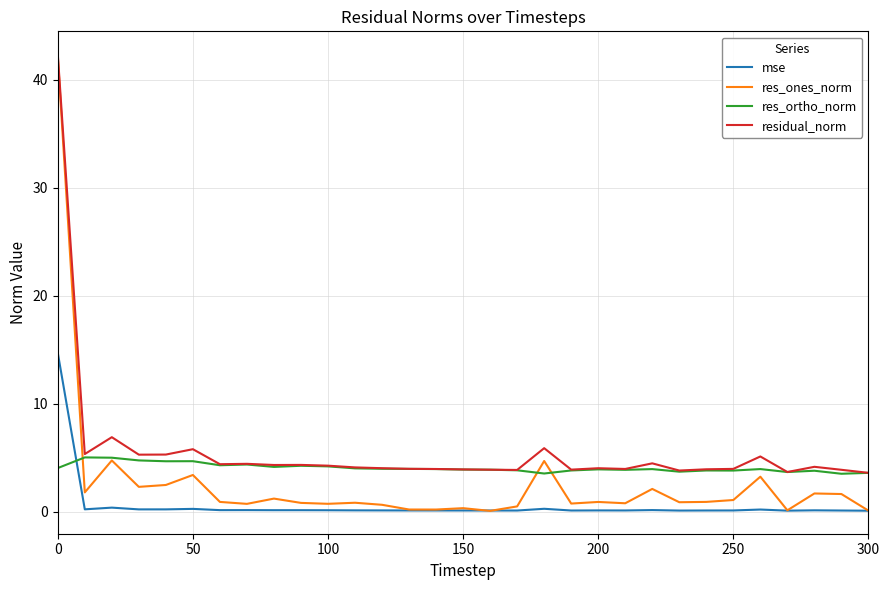

Is this an area chart (filled region under the line)?

No